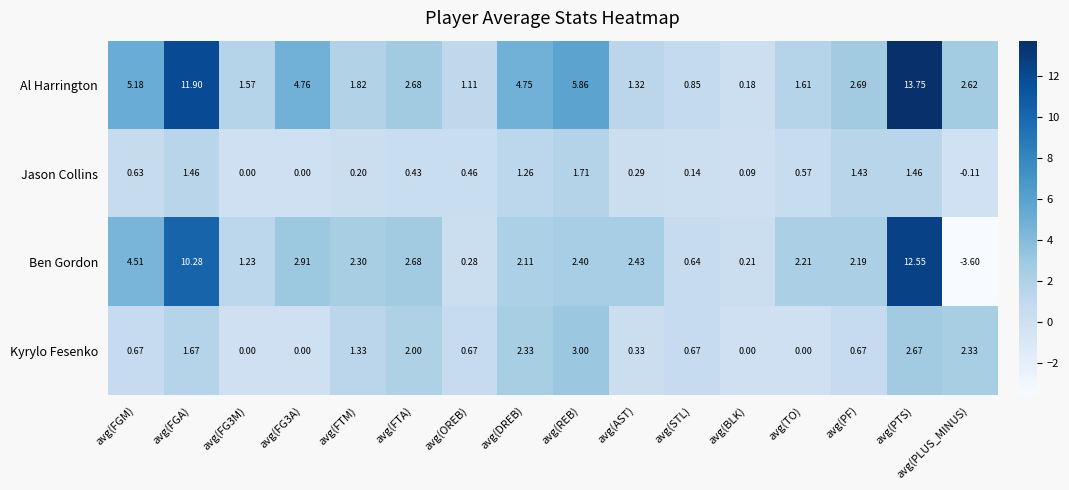

At which label does Kyrylo Fesenko reach its peak?

avg(REB)